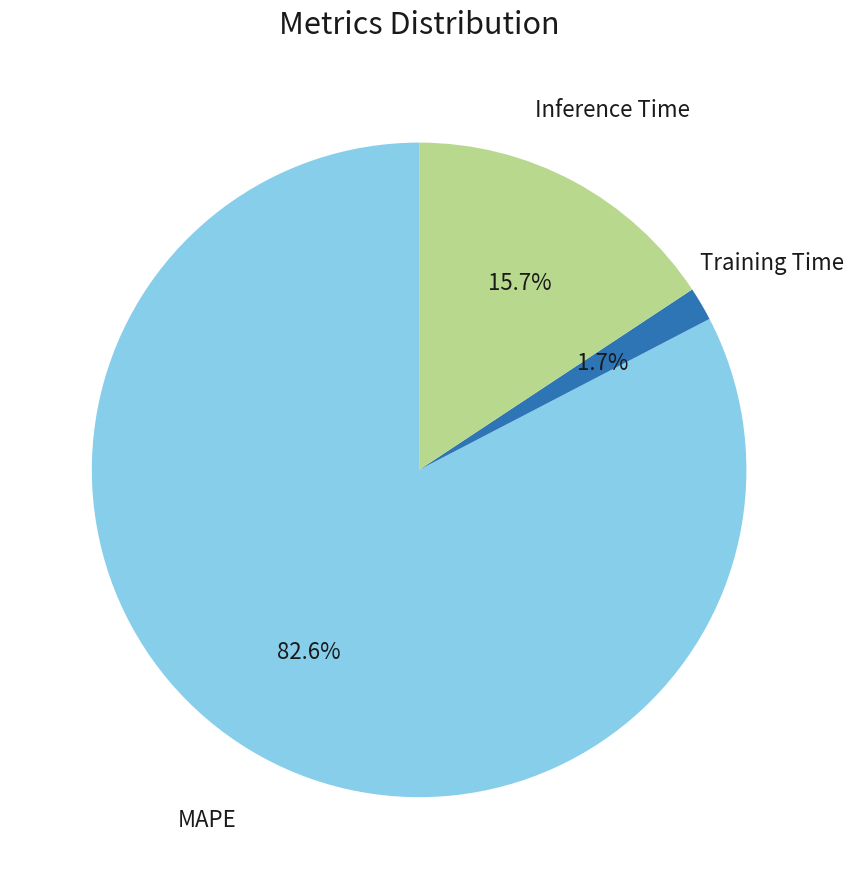

Is there a majority slice in this chart?

Yes